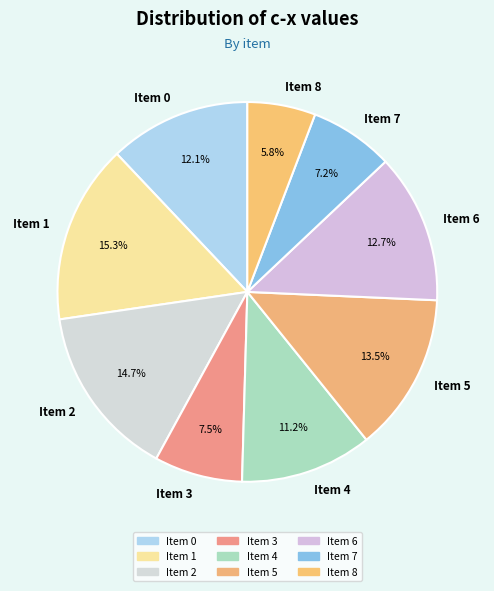

Is it true that Item 2 is 15% of the pie?

True